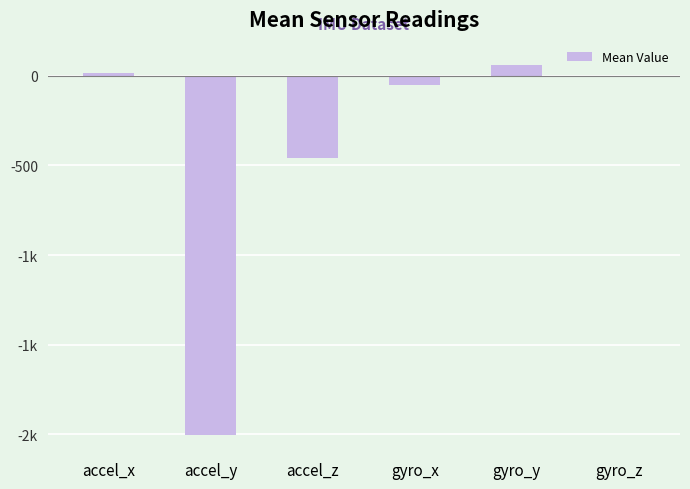

How many bars are there in total?

6